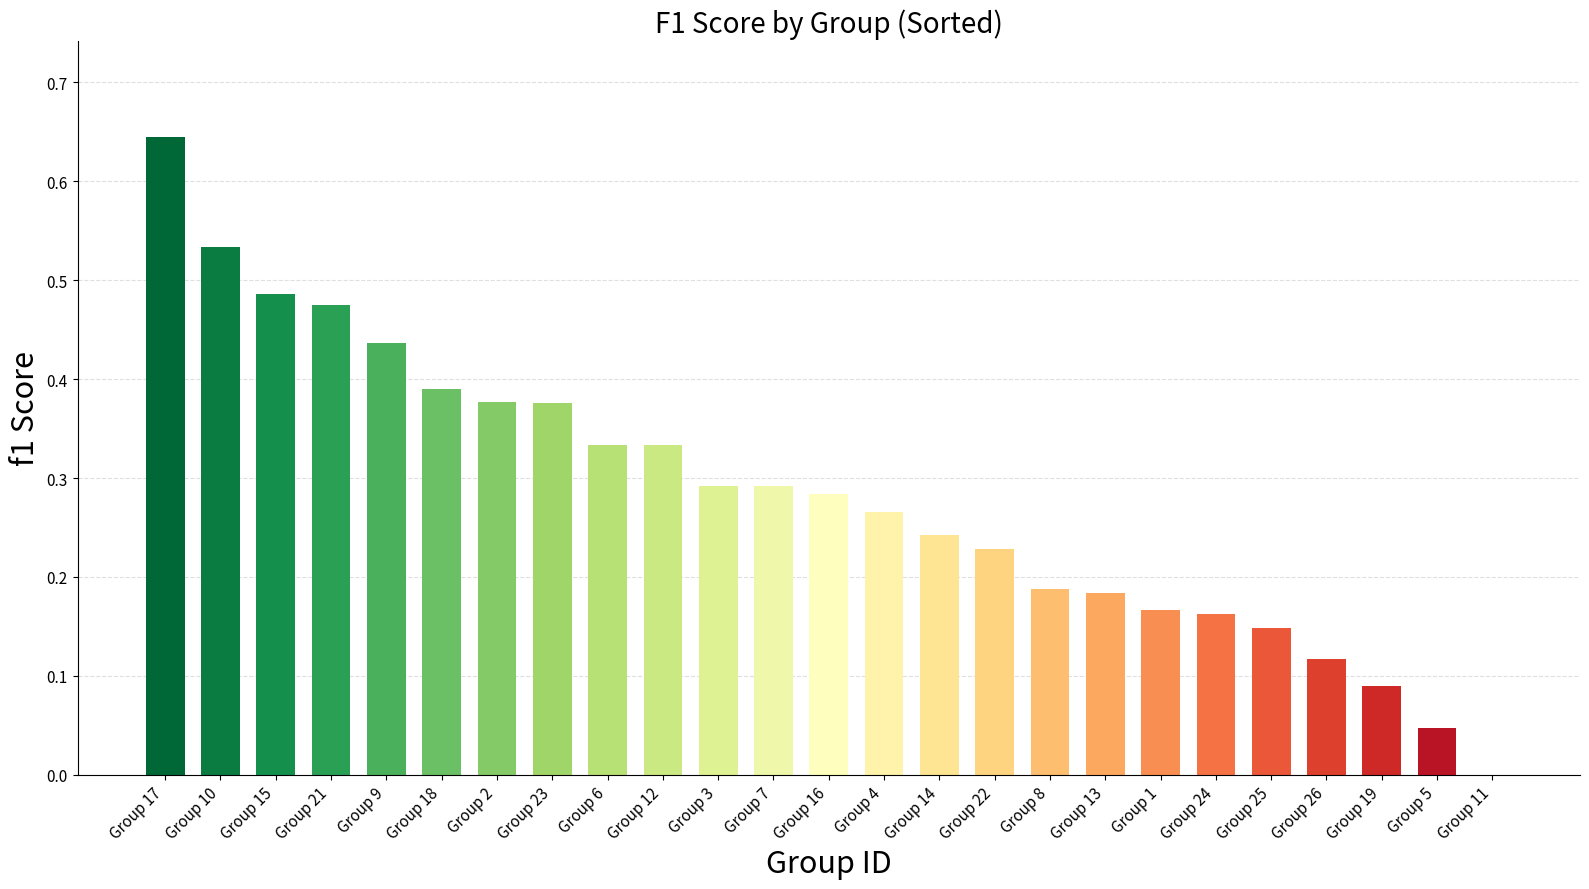

How many categories are shown in the chart?

25